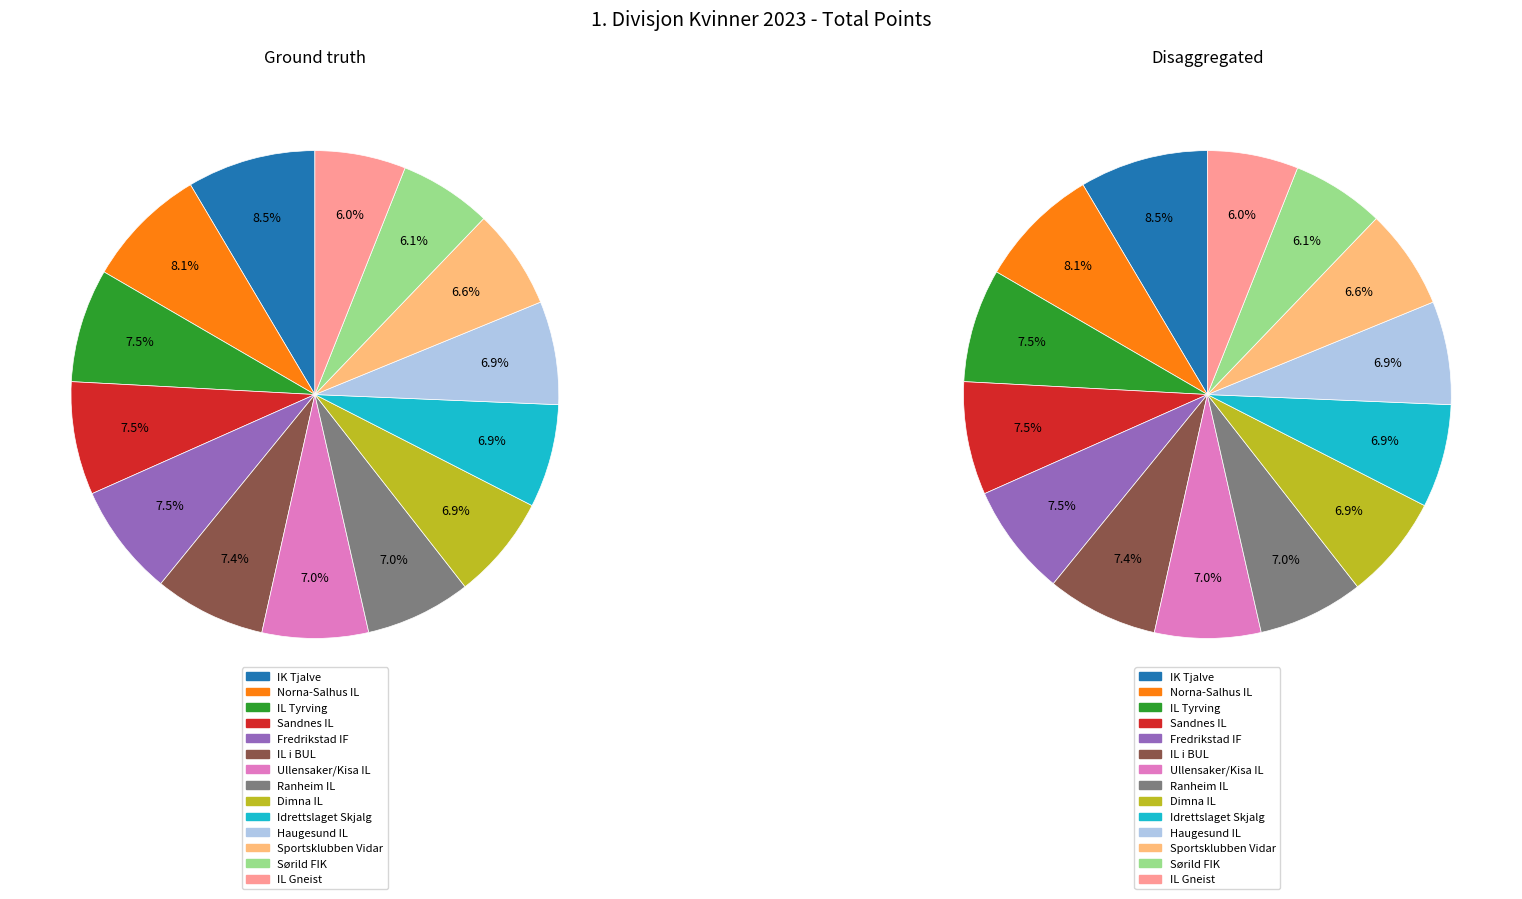

Is it true that IK Tjalve is 9% of the pie?

True